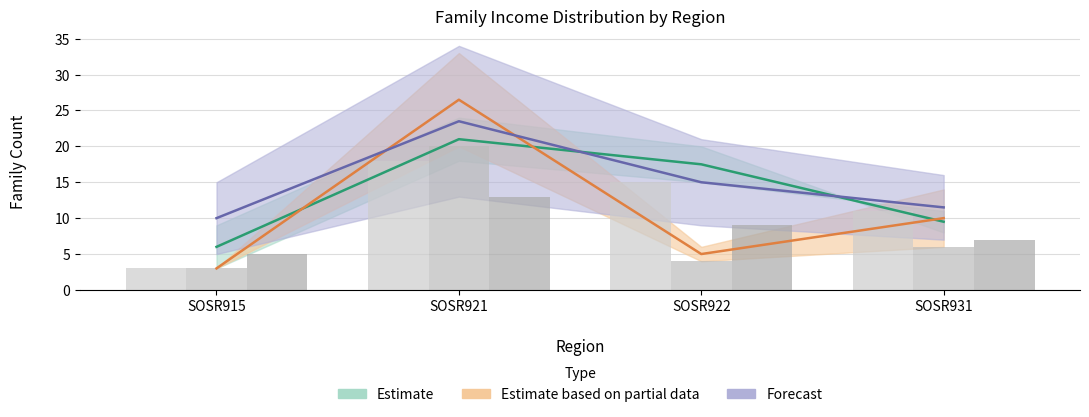

Rank the categories by FI_1000_1249_Tot value from lowest to highest.

SOSR915, SOSR931, SOSR922, SOSR921